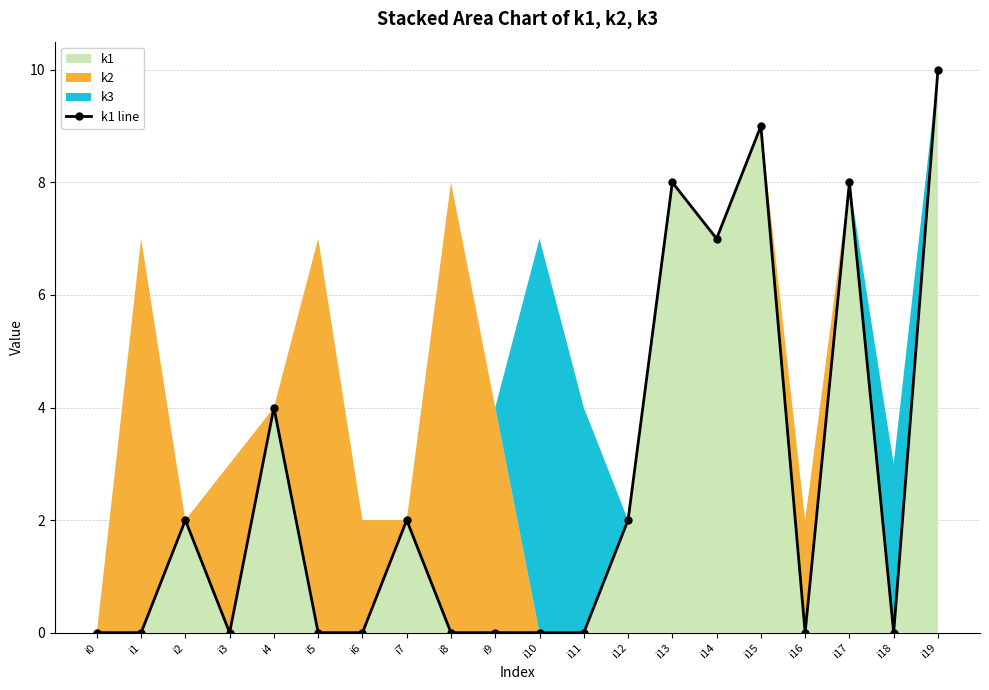

Rank the categories by value from lowest to highest.

i0, i1, i3, i5, i6, i8, i9, i10, i11, i16, i18, i2, i7, i12, i4, i14, i13, i17, i15, i19